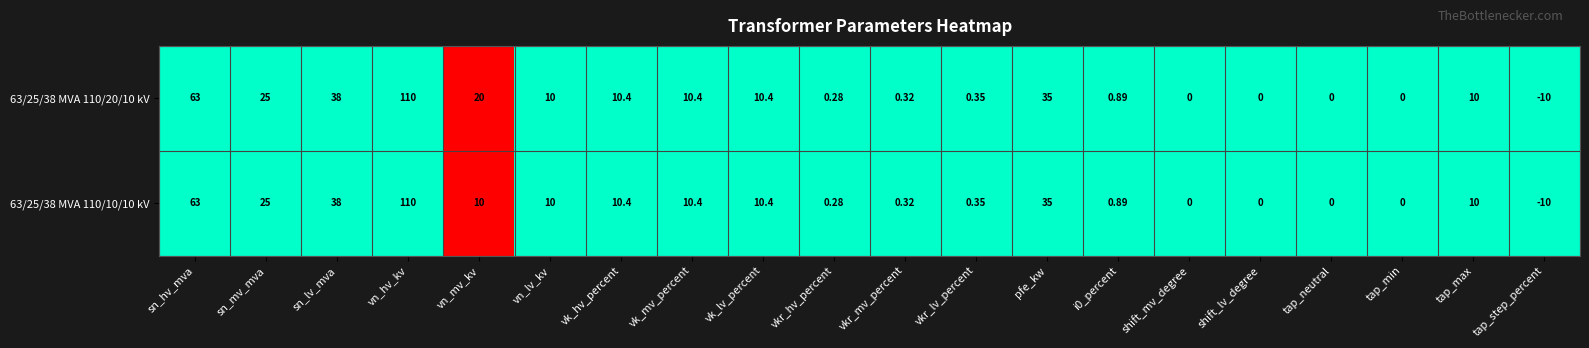

Which category has the lowest value across all series?

tap_step_percent